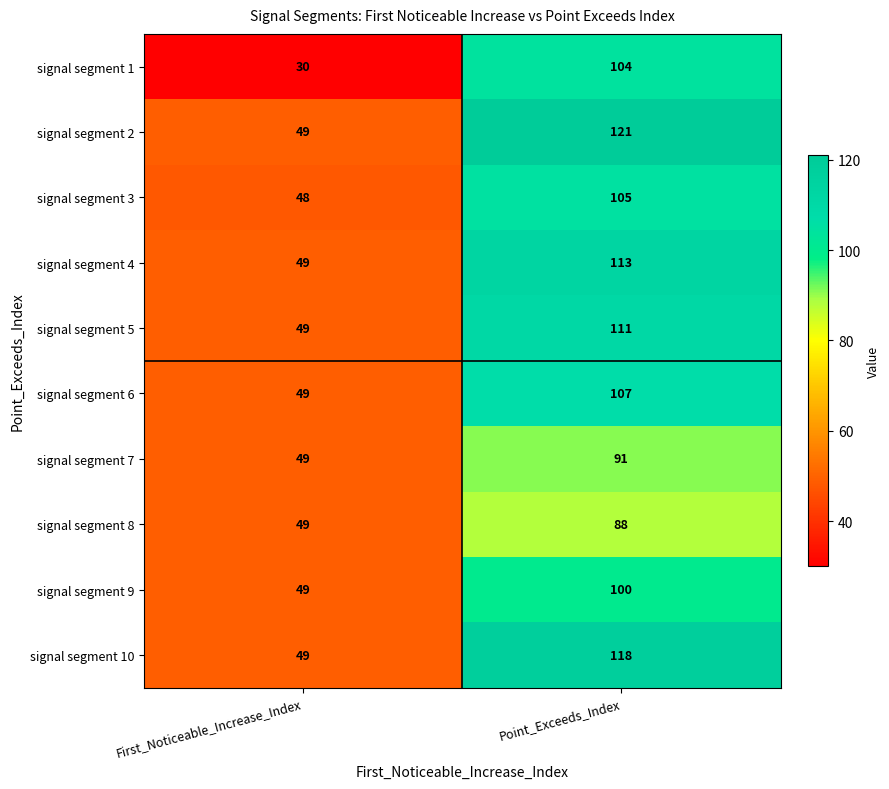

Which series changed the most between First_Noticeable_Increase_Index and Point_Exceeds_Index?

signal segment 1